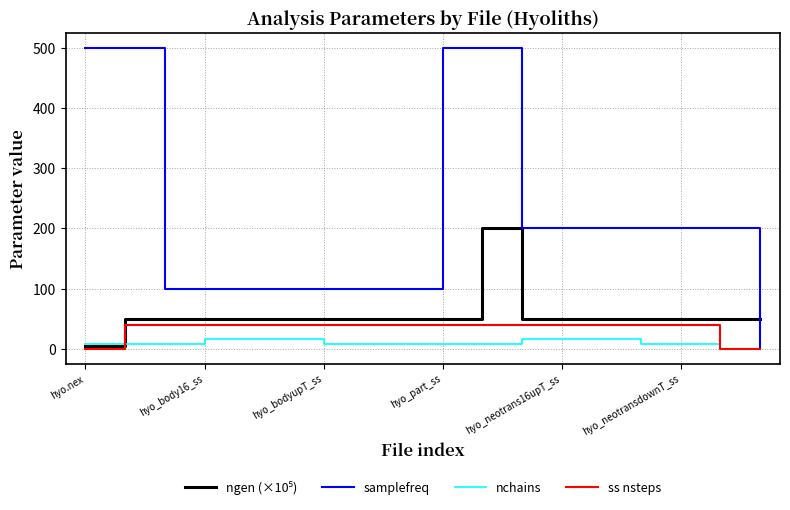

What is the average value of the samplefreq series?

216.7